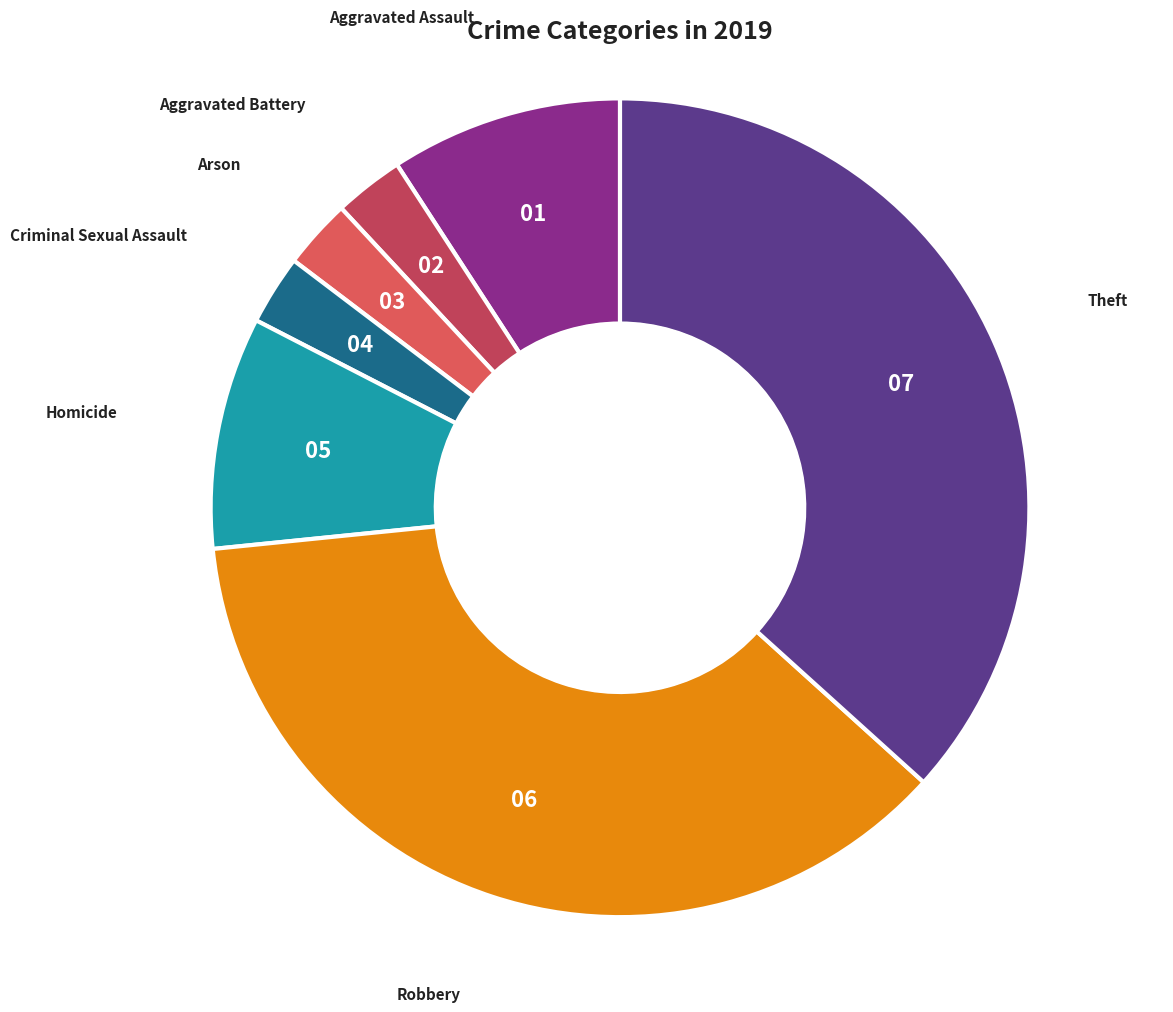

How many slices are in this pie chart?

7